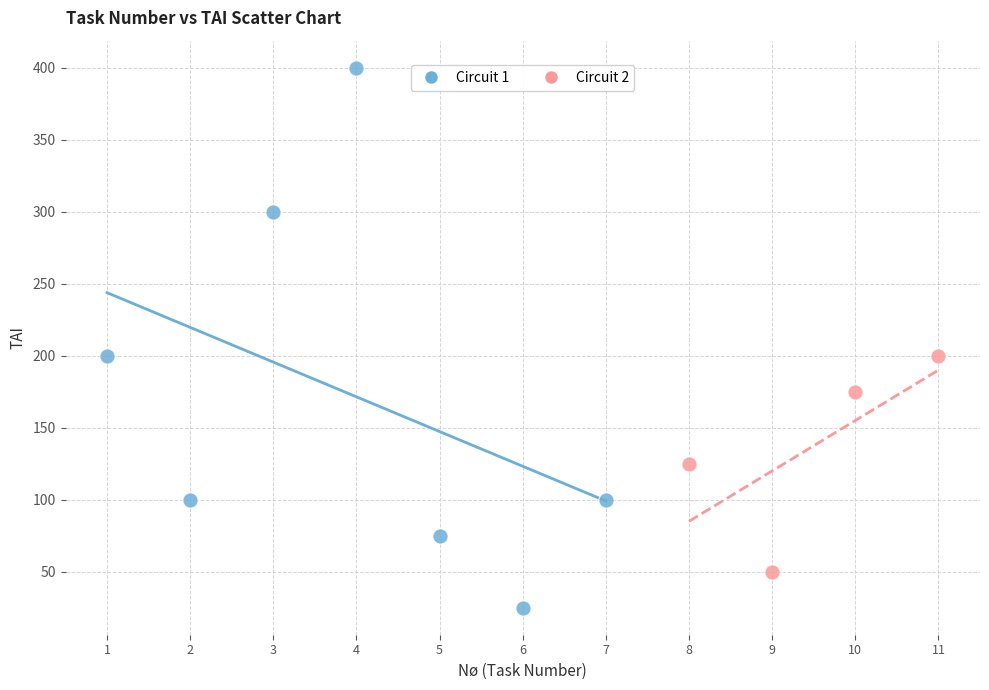

Which series contains the highest Y value?

Circuit 1